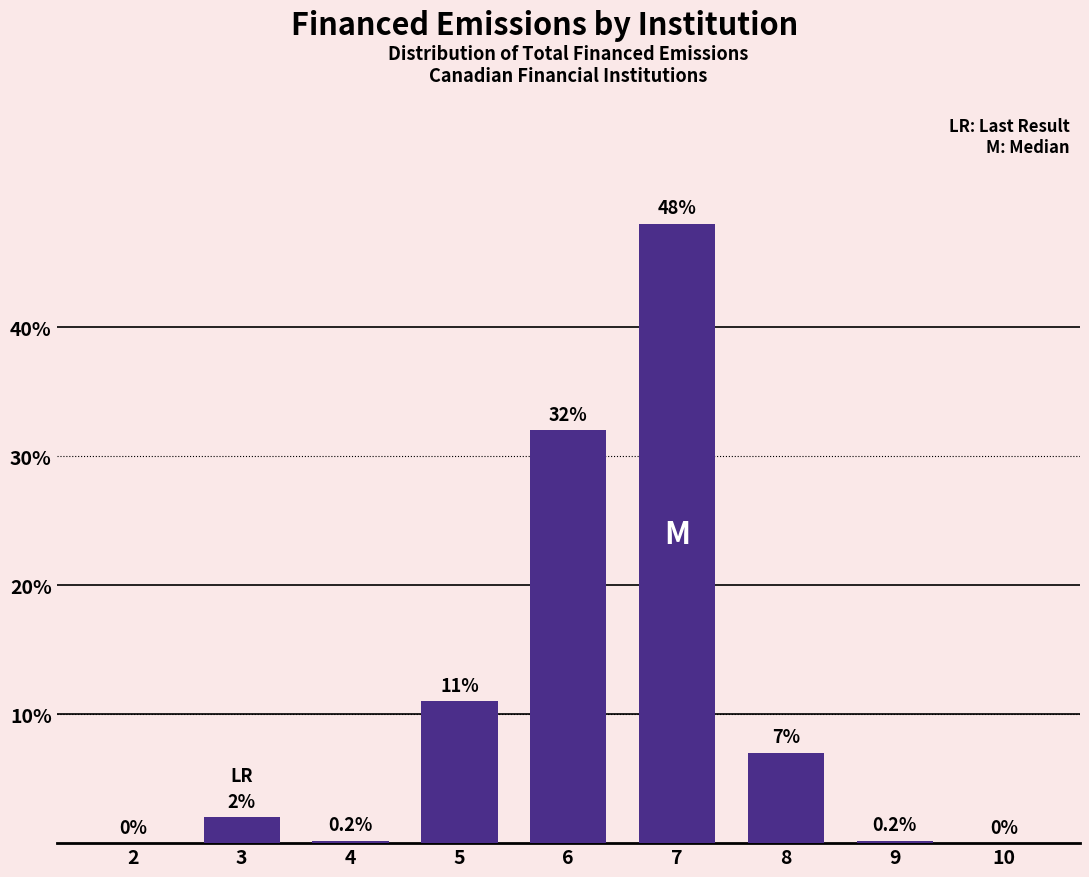

Reading right to left, extract all data points from this chart.

10=0.0	9=0.2	8=7.0	7=48.0	6=32.0	5=11.0	4=0.2	3=2.0	2=0.0